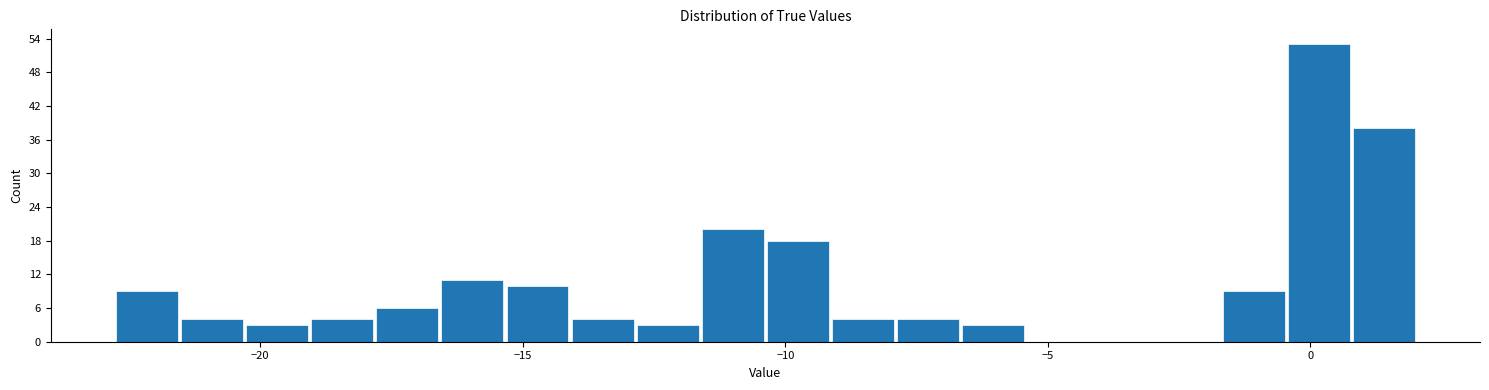

Around what value on the x-axis is the tallest bar? Give the approximate position of its centre, as read against the axis.

0.0